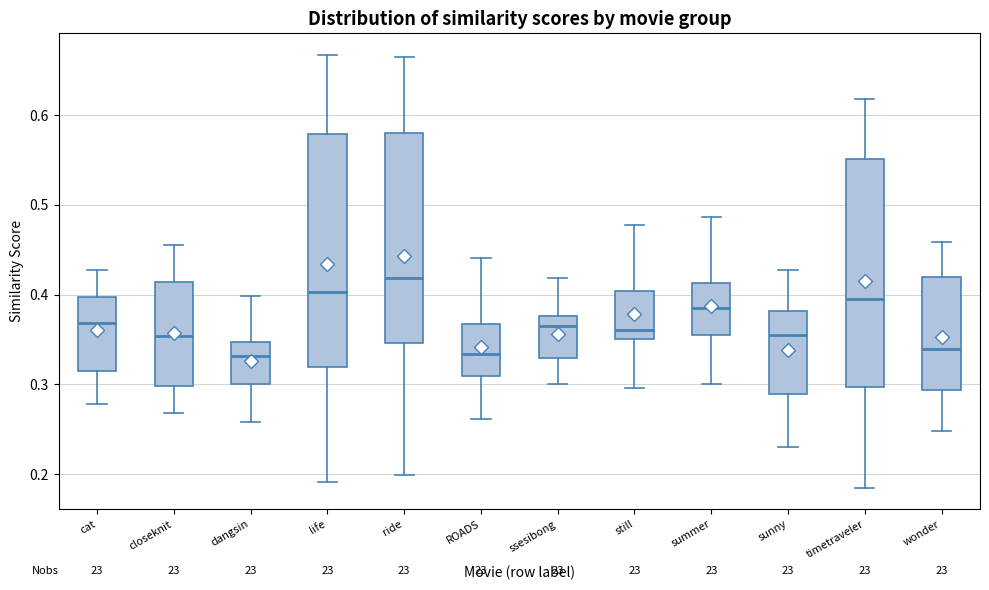

Reading left to right, transcribe this box plot: for each box, give where its median line is, the range the box spans, and where its two whiskers end, as read against the y-axis. The values are not printed on the chart, so give them approximately, as read against the axis.

cat: median 0.37, box 0.32 to 0.40, whiskers 0.28 to 0.43
closeknit: median 0.35, box 0.30 to 0.41, whiskers 0.27 to 0.46
dangsin: median 0.33, box 0.30 to 0.35, whiskers 0.26 to 0.40
life: median 0.40, box 0.32 to 0.58, whiskers 0.19 to 0.67
ride: median 0.42, box 0.35 to 0.58, whiskers 0.20 to 0.67
ROADS: median 0.33, box 0.31 to 0.37, whiskers 0.26 to 0.44
ssesibong: median 0.37, box 0.33 to 0.38, whiskers 0.30 to 0.42
still: median 0.36, box 0.35 to 0.40, whiskers 0.30 to 0.48
summer: median 0.39, box 0.36 to 0.41, whiskers 0.30 to 0.49
sunny: median 0.36, box 0.29 to 0.38, whiskers 0.23 to 0.43
timetraveler: median 0.40, box 0.30 to 0.55, whiskers 0.19 to 0.62
wonder: median 0.34, box 0.29 to 0.42, whiskers 0.25 to 0.46